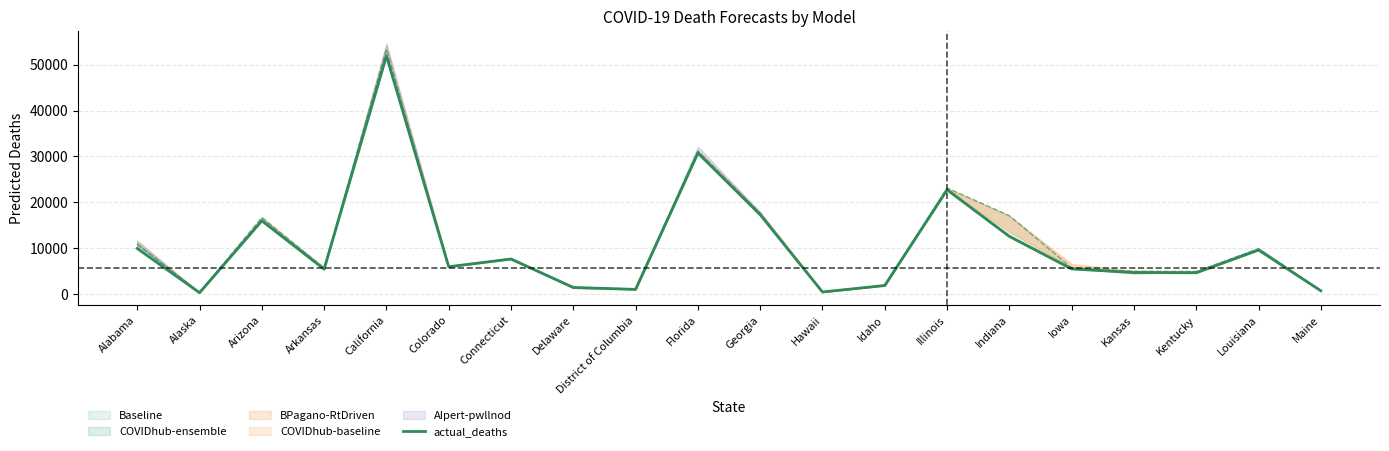

At which category does the chart reach its minimum across all series?

Alaska